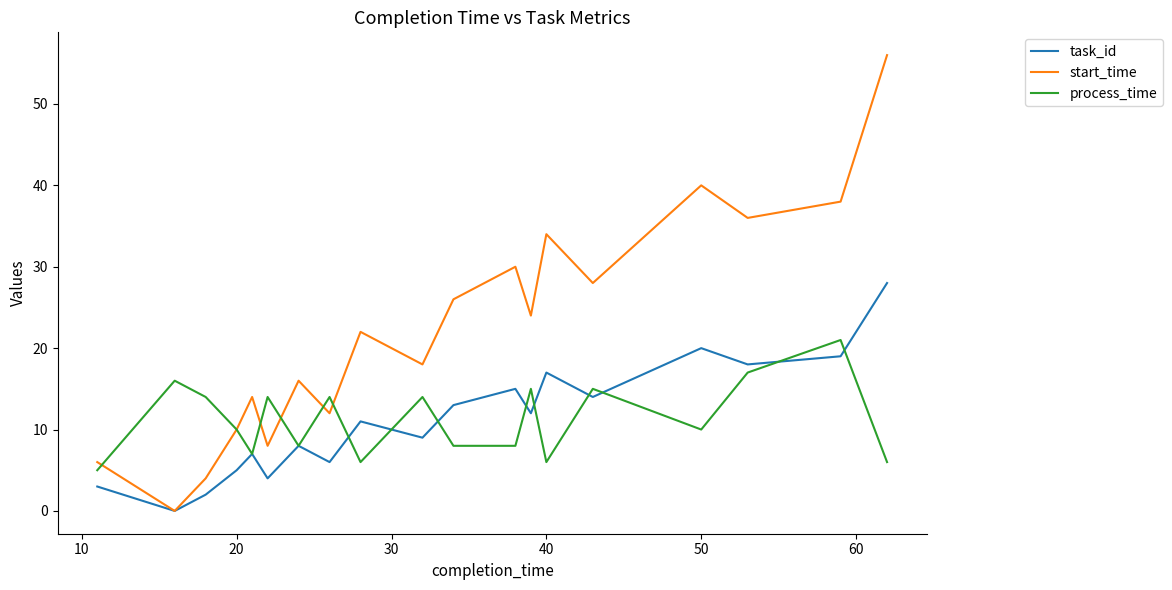

How many interior local valleys does the start_time series have?

7